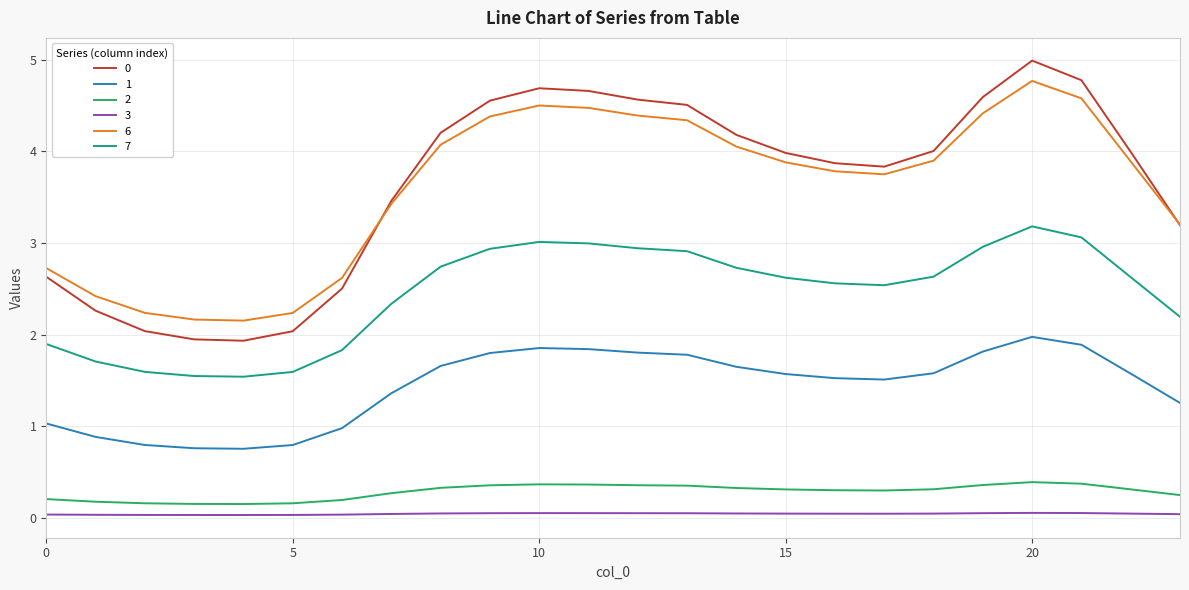

True or false: 1 and 7 intersect in this chart.

False